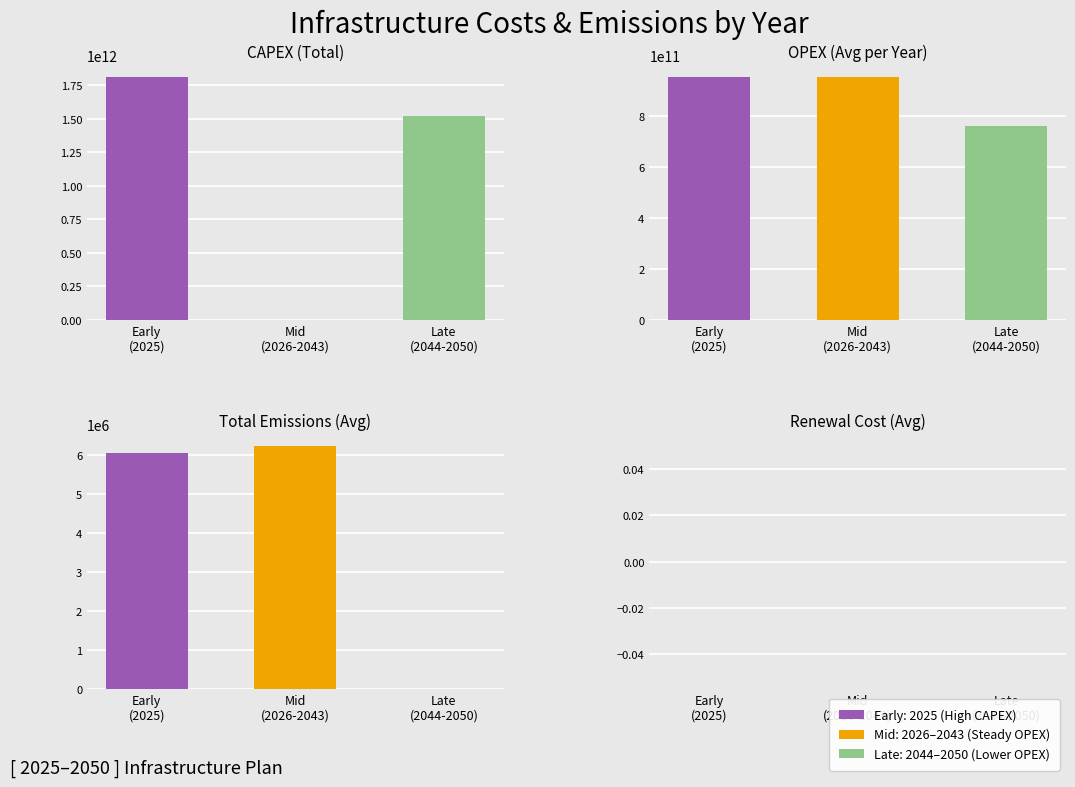

True or false: Total Emissions has a value of 6267498.9 at 2040.

True